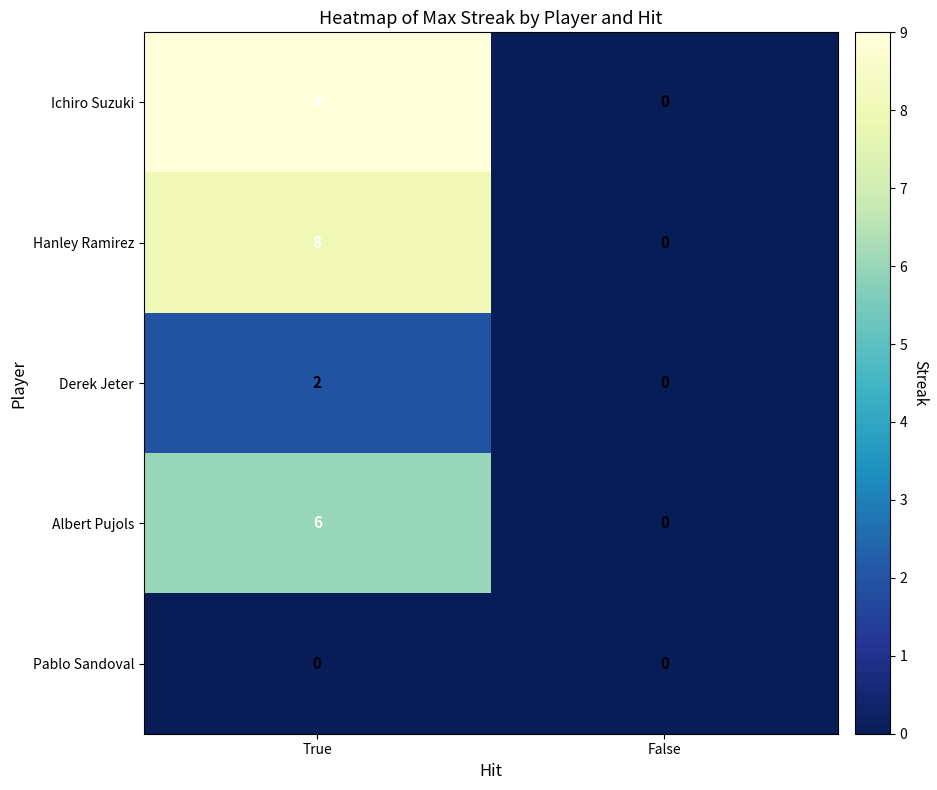

Reading left to right, list all the values displayed in this chart.

Ichiro Suzuki: 9	0
Hanley Ramirez: 8	0
Derek Jeter: 2	0
Albert Pujols: 6	0
Pablo Sandoval: 0	0